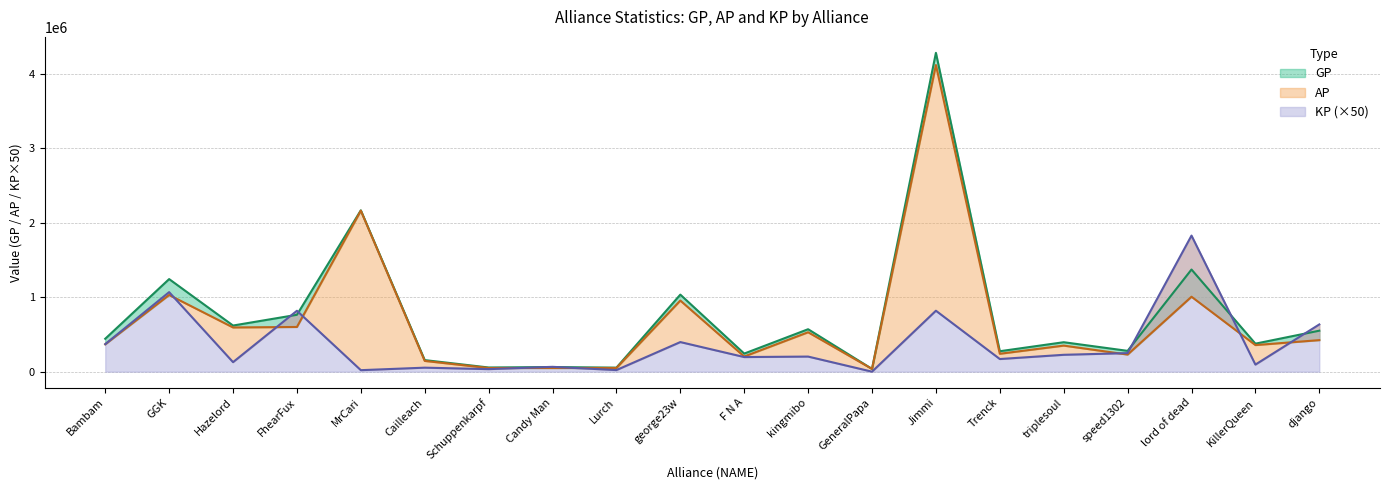

True or false: KP has more than 2 interior local peaks.

True